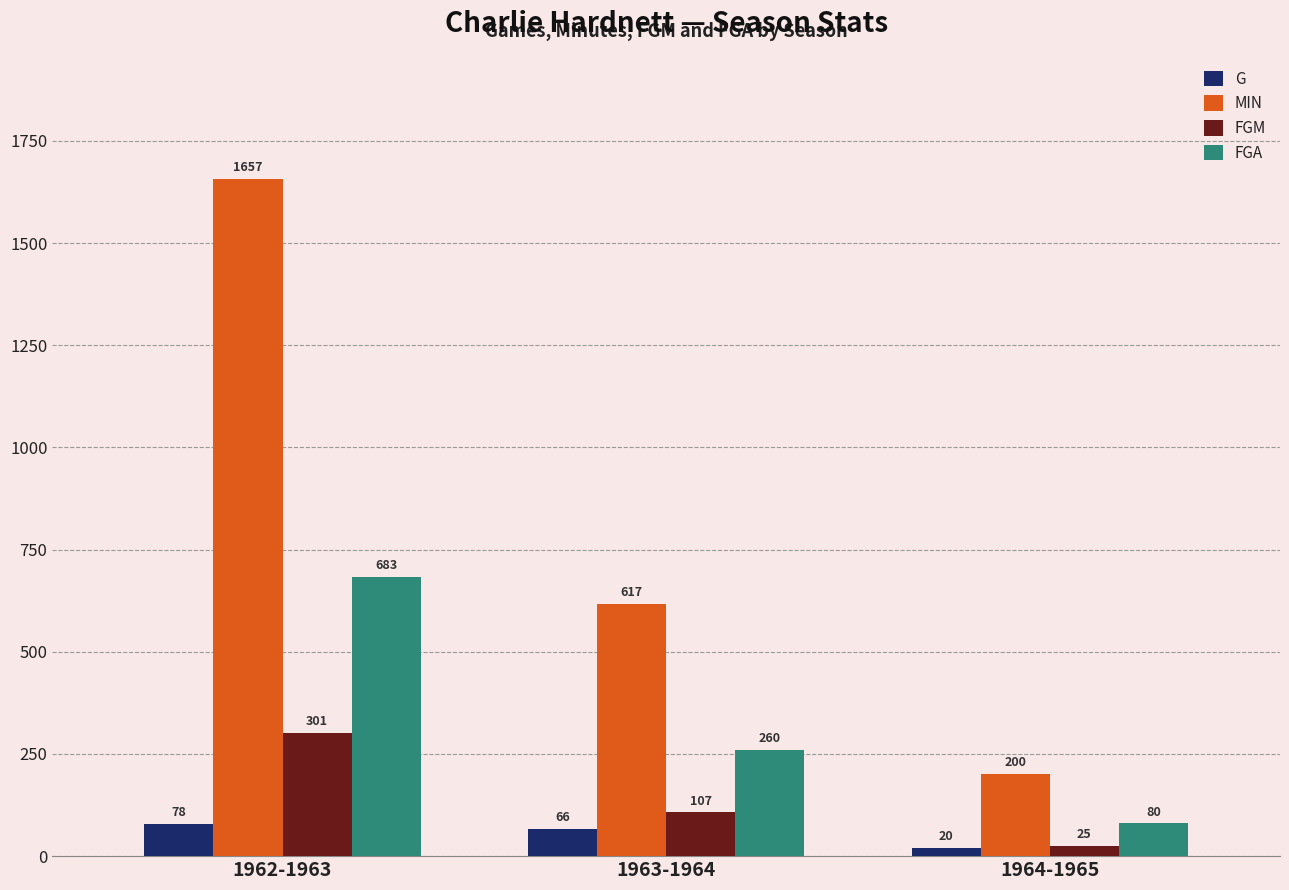

Which series changed the most between 1963-1964 and 1964-1965?

MIN